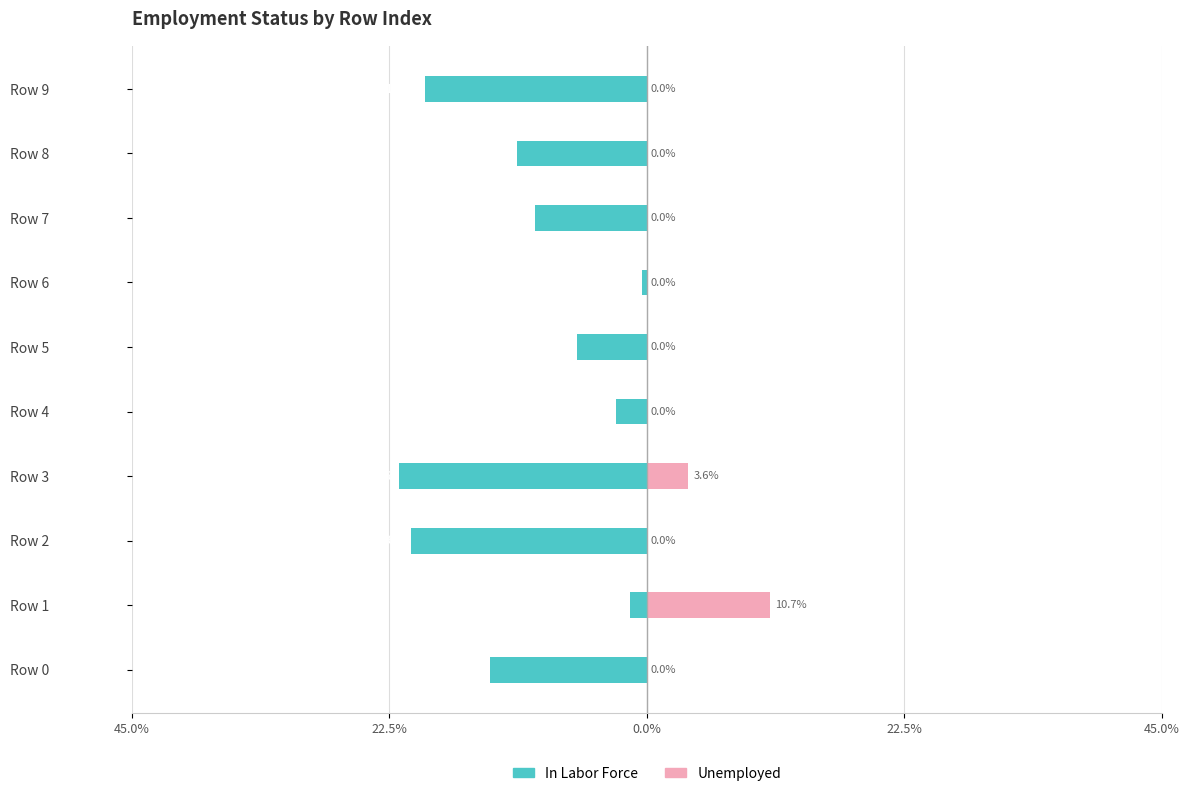

Are the bars horizontal?

Yes